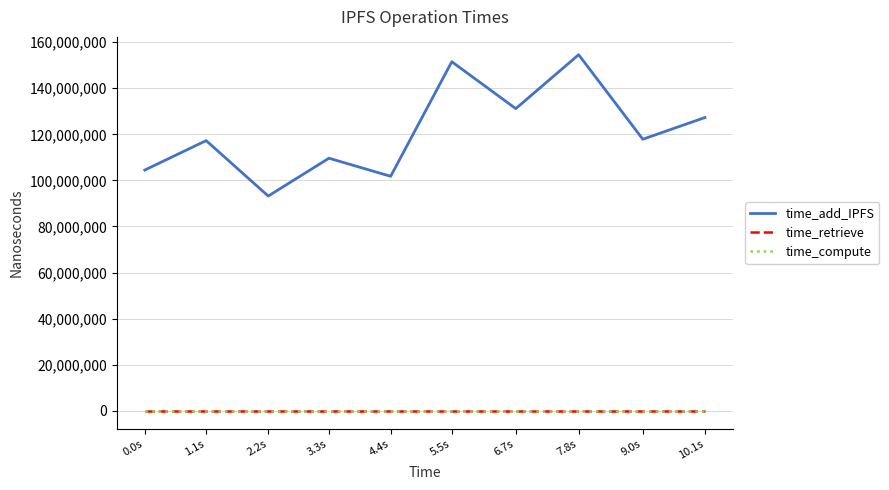

Reading left to right, what are all the values shown in this chart?

time_add_IPFS: 0.0s=104486294	1.1s=117266349	2.2s=93204066	3.3s=109628929	4.4s=101779708	5.5s=151492148	6.7s=131140445	7.8s=154537430	9.0s=117859280	10.1s=127270186
time_retrieve: 0.0s=0	1.1s=0	2.2s=0	3.3s=0	4.4s=0	5.5s=0	6.7s=0	7.8s=0	9.0s=0	10.1s=0
time_compute: 0.0s=0	1.1s=0	2.2s=0	3.3s=0	4.4s=0	5.5s=0	6.7s=0	7.8s=0	9.0s=0	10.1s=0